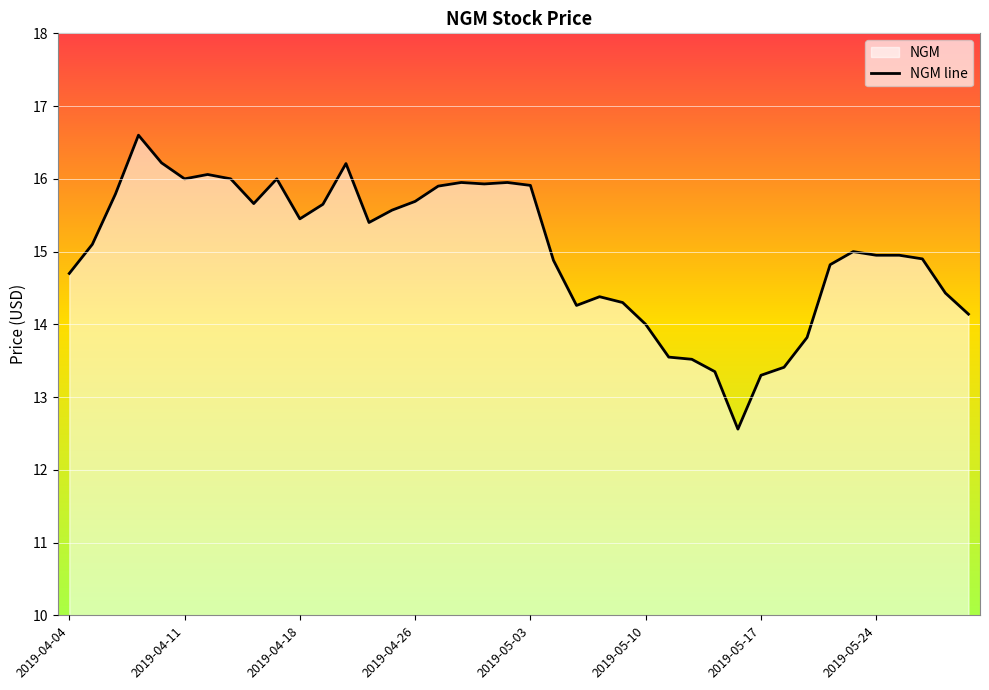

What is the minimum value shown in the chart?

12.6